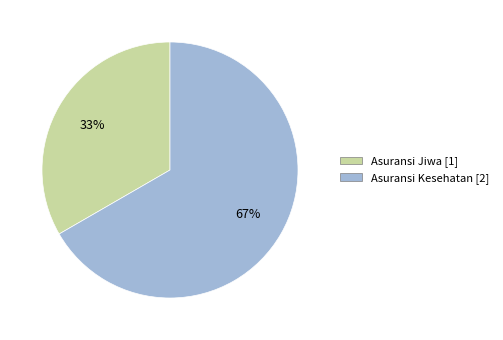

What percentage is the Asuransi Kesehatan slice, to the nearest percent?

67%